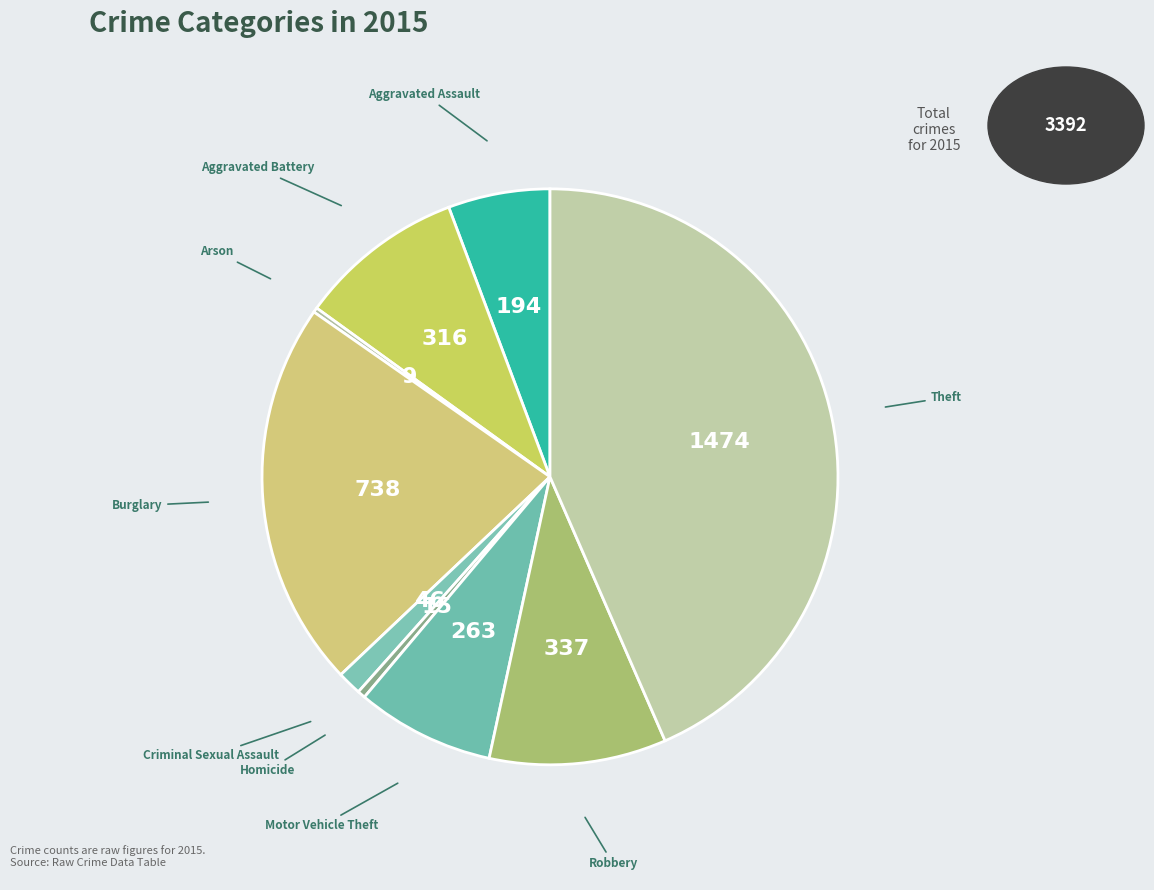

The Motor Vehicle Theft slice represents 8% of the pie. True or false?

True